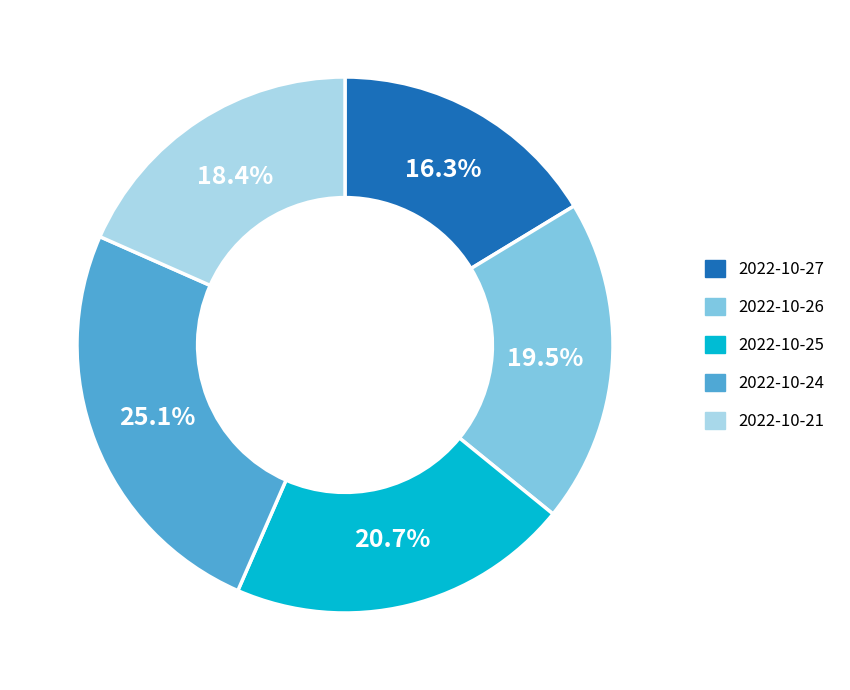

To the nearest percent, what is the combined percentage of 2022-10-21 and 2022-10-27?

35%